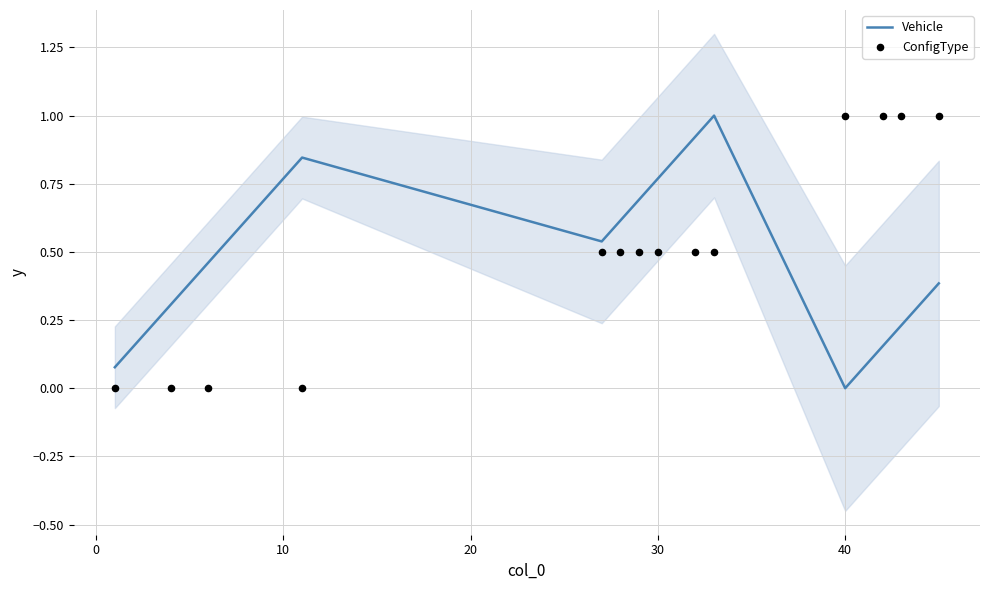

The value of Vehicle at 40 is 0.0. True or false?

True